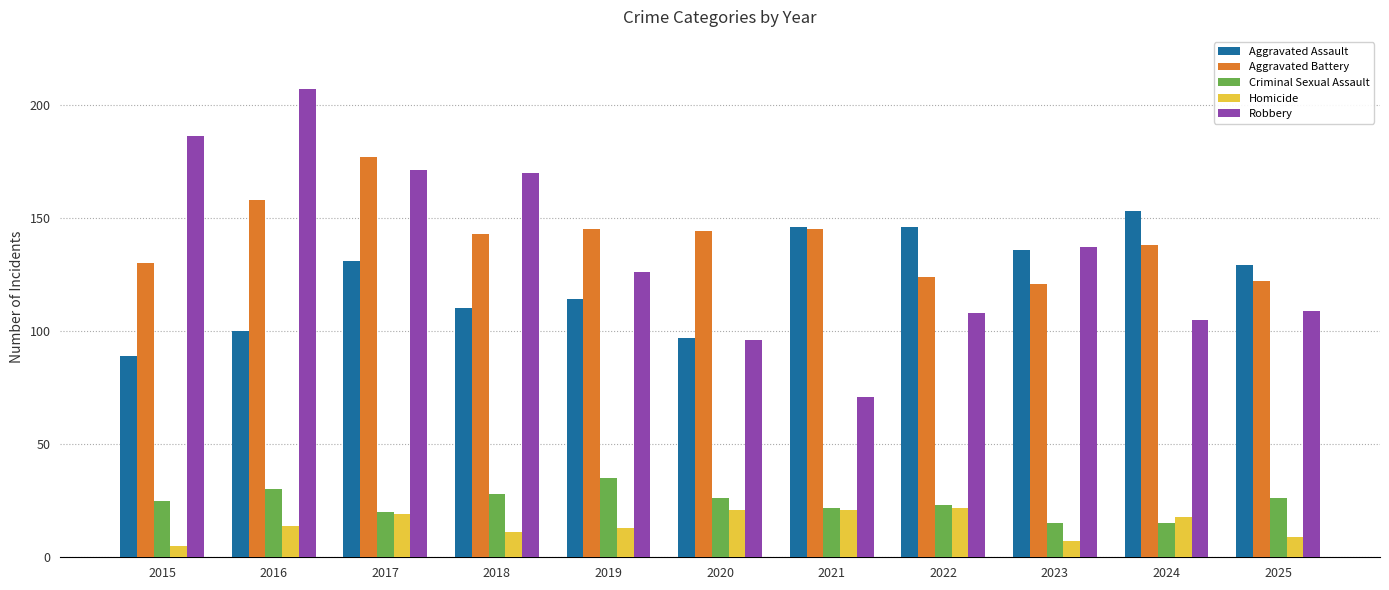

At how many categories does at least one series exceed 206?

1